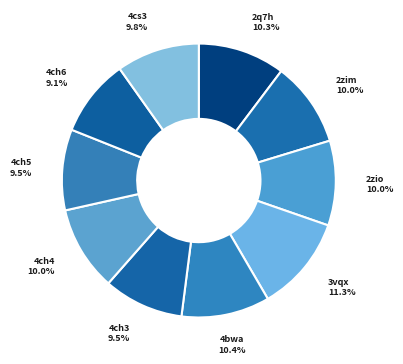

Does 4cs3 represent more than half of the total?

No